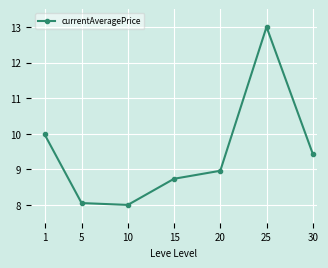

At which label is the value closest to 10?

1